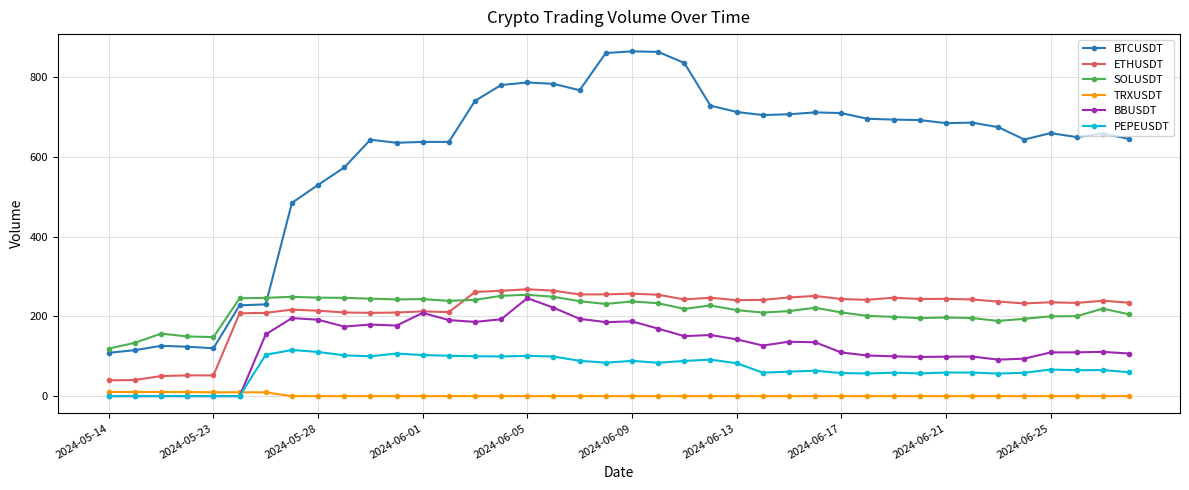

Which series has the largest total across all categories?

BTCUSDT